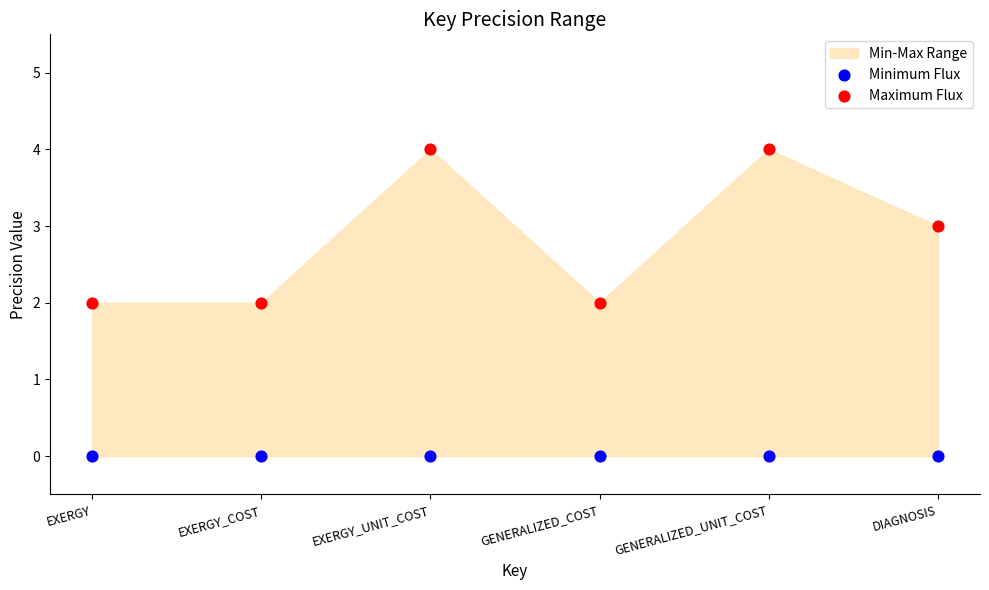

Which series contains the highest Y value?

Maximum Flux